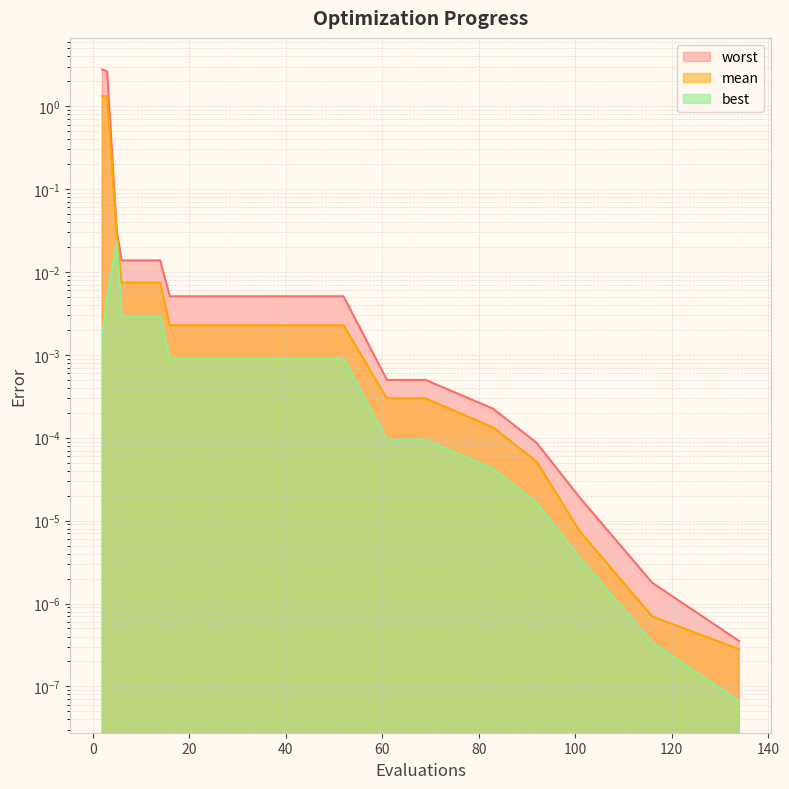

Does the chart have visible grid lines?

Yes